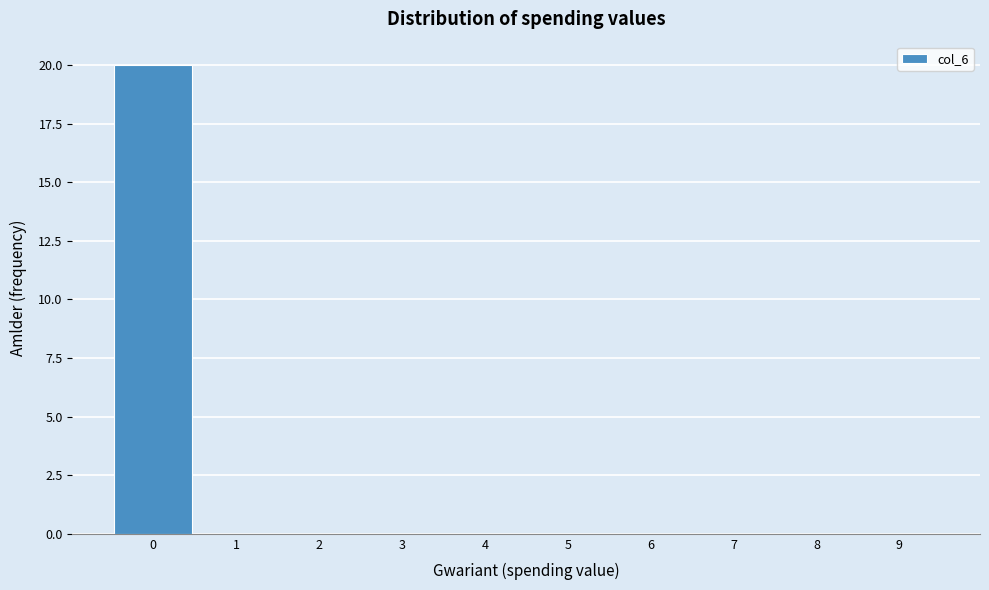

Reading left to right, transcribe this chart: for each bar, give the range it covers on the x-axis and its height. The values are not printed on the chart, so give them approximately, as read against the axis.

-0.5 to 0.5: 20
0.5 to 1.5: 0
1.5 to 2.5: 0
2.5 to 3.5: 0
3.5 to 4.5: 0
4.5 to 5.5: 0
5.5 to 6.5: 0
6.5 to 7.5: 0
7.5 to 8.5: 0
8.5 to 9.5: 0